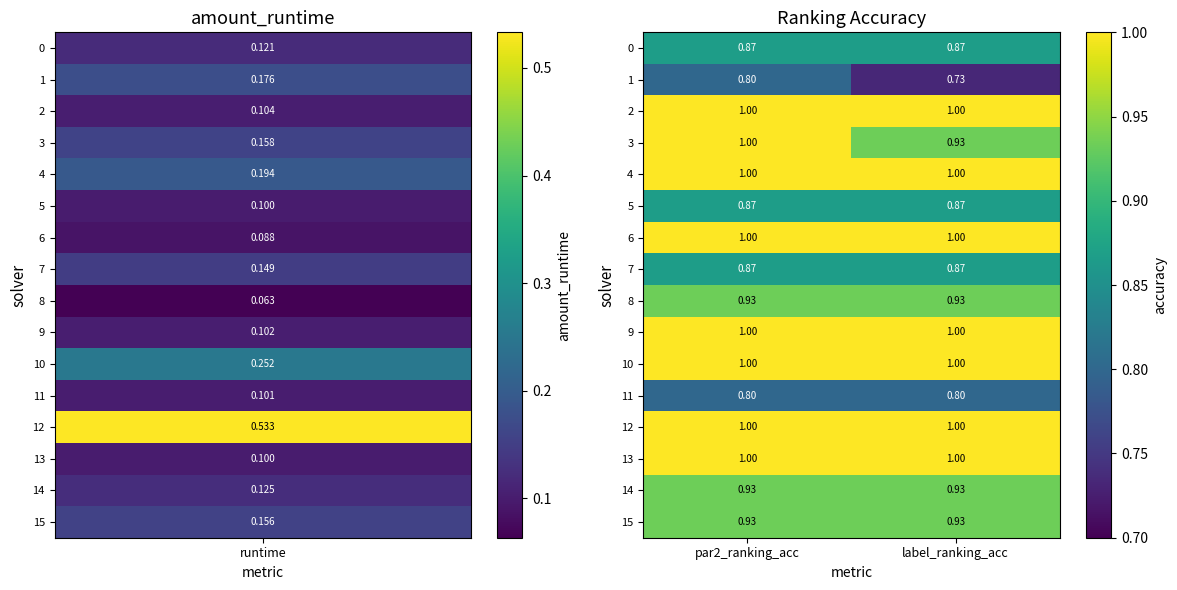

Which label corresponds to the smallest value in the chart?

label_ranking_acc